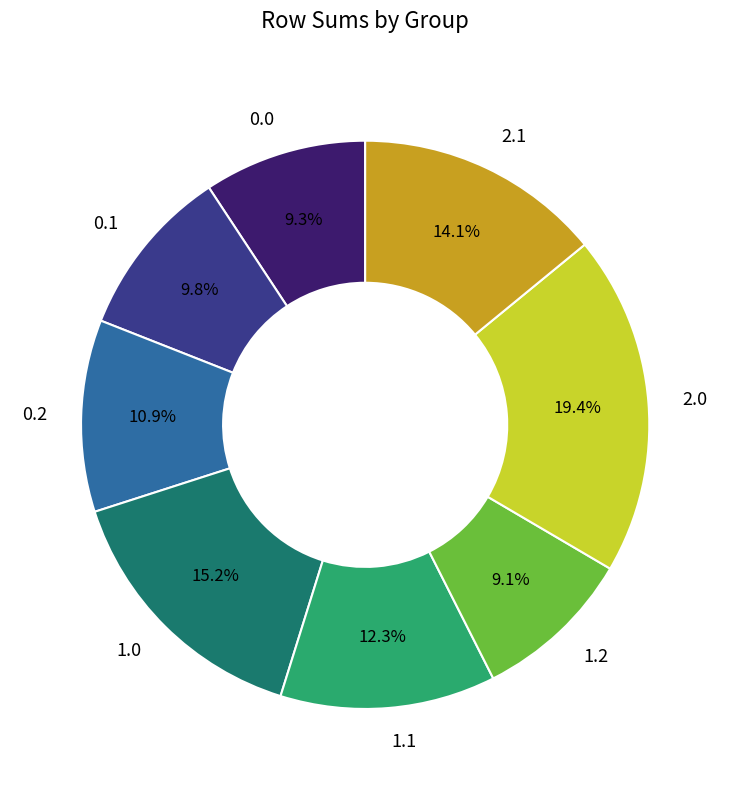

Is 1.1 the majority of the pie?

No